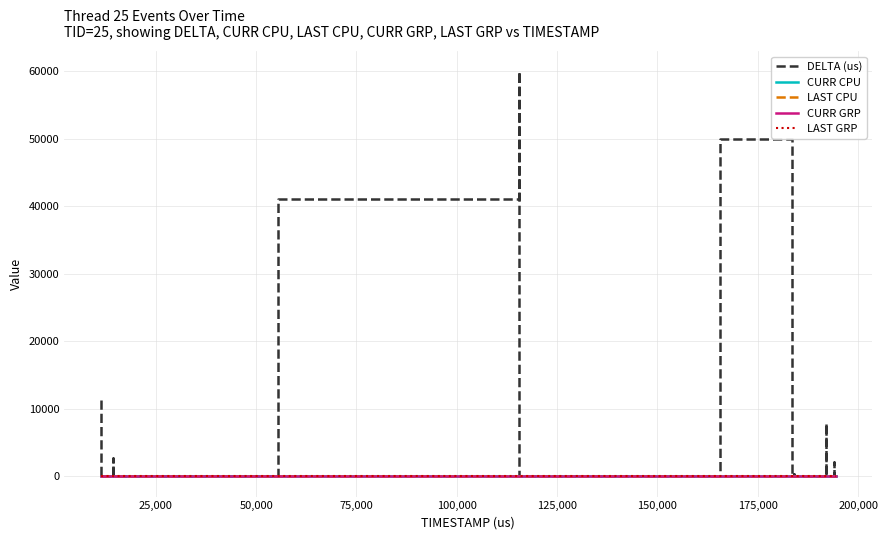

How many lines are shown in the chart?

5